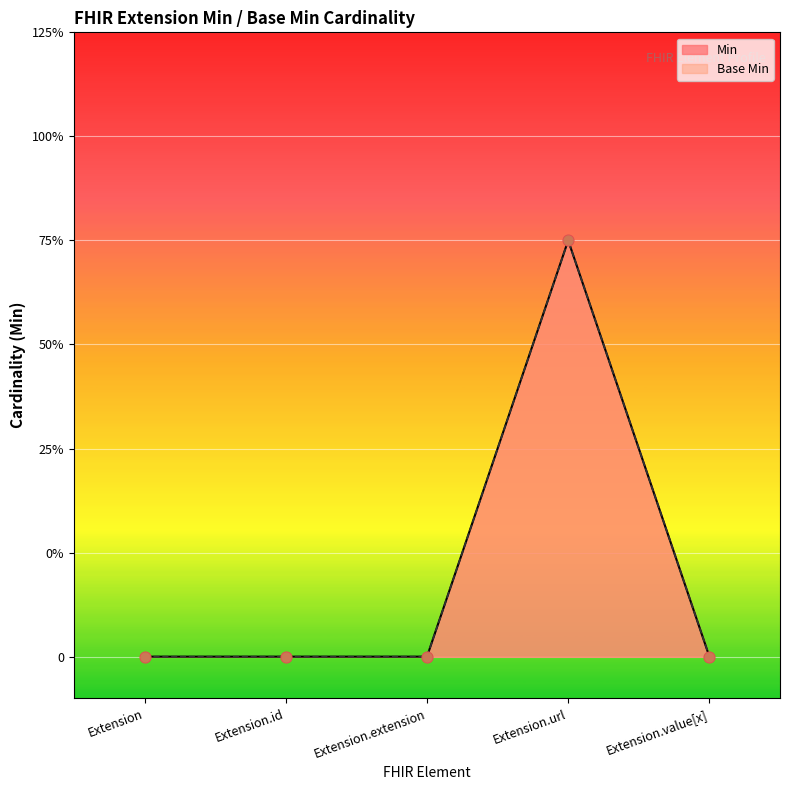

What are all the series names shown in the legend?

Min, Base Min